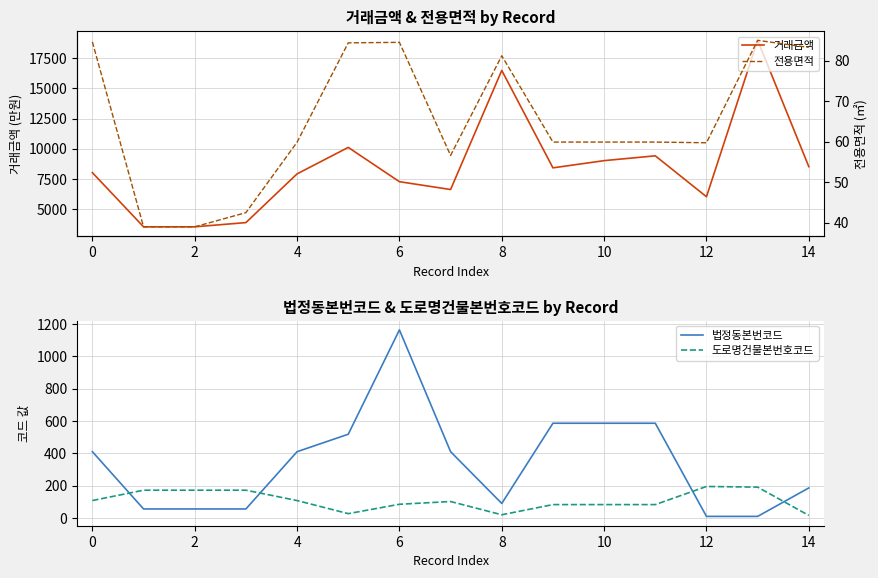

At which category is the sum across all series the highest?

13